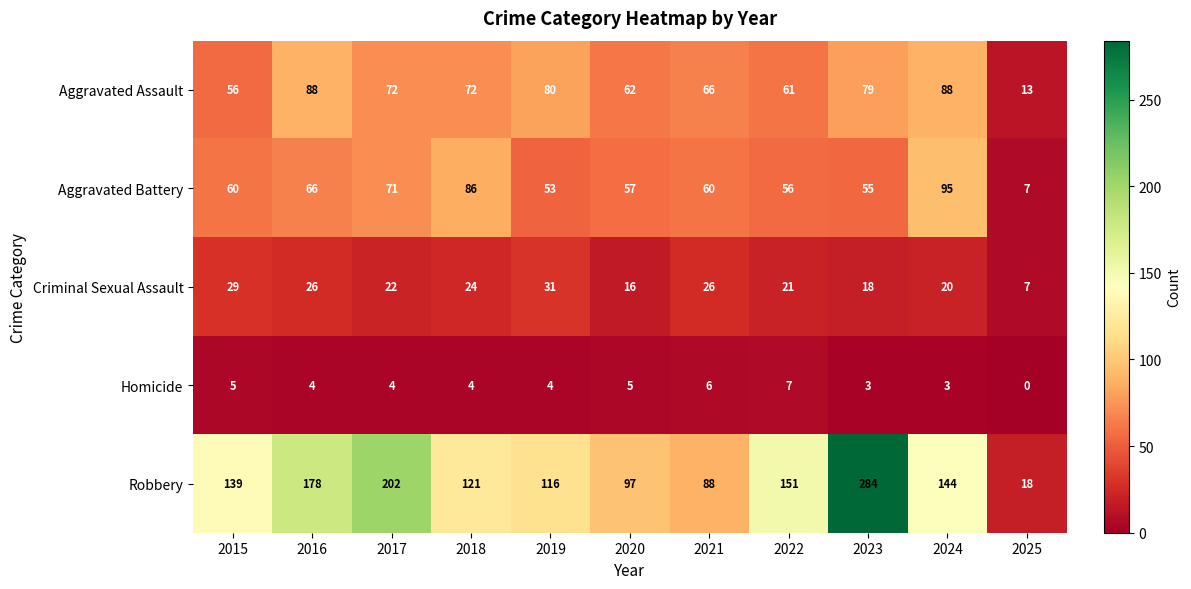

Which category has the highest value across all series?

2023